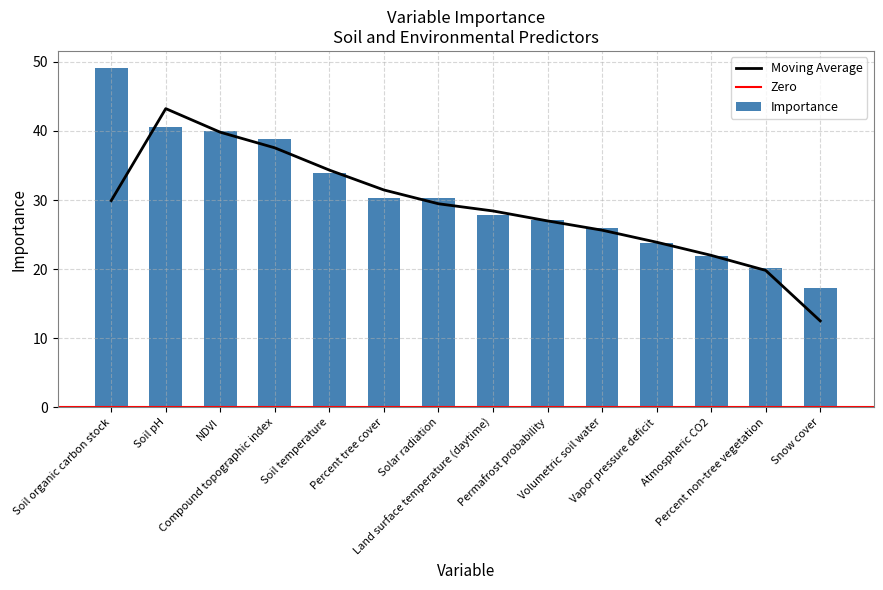

What is the difference between the maximum and second lowest values?

28.9